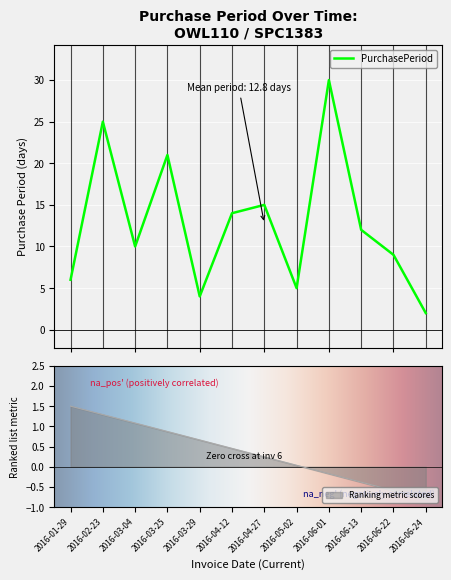

Reading left to right, extract all data points from this chart.

6	25	10	21	4	14	15	5	30	12	9	2